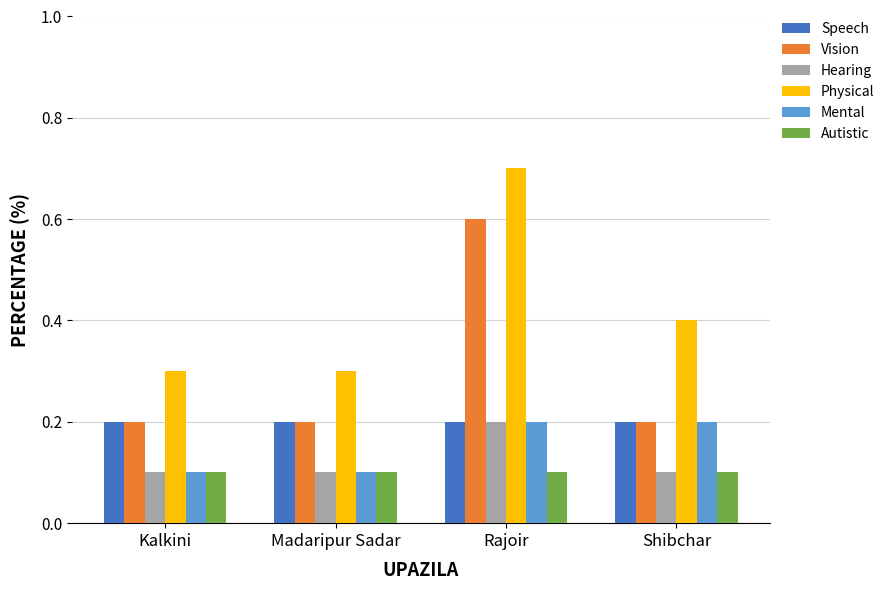

The Vision series shows 0.4 at Rajoir. True or false?

False